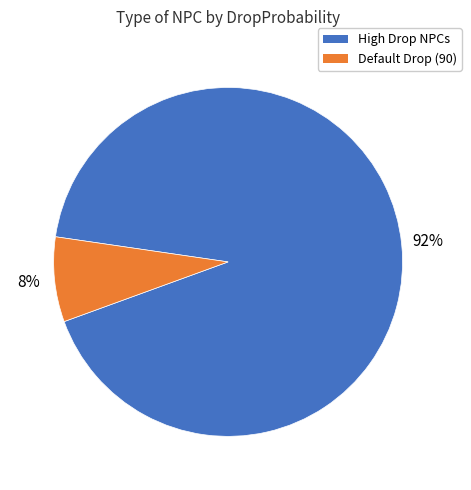

Is it true that High Drop NPCs is 82% of the pie?

False